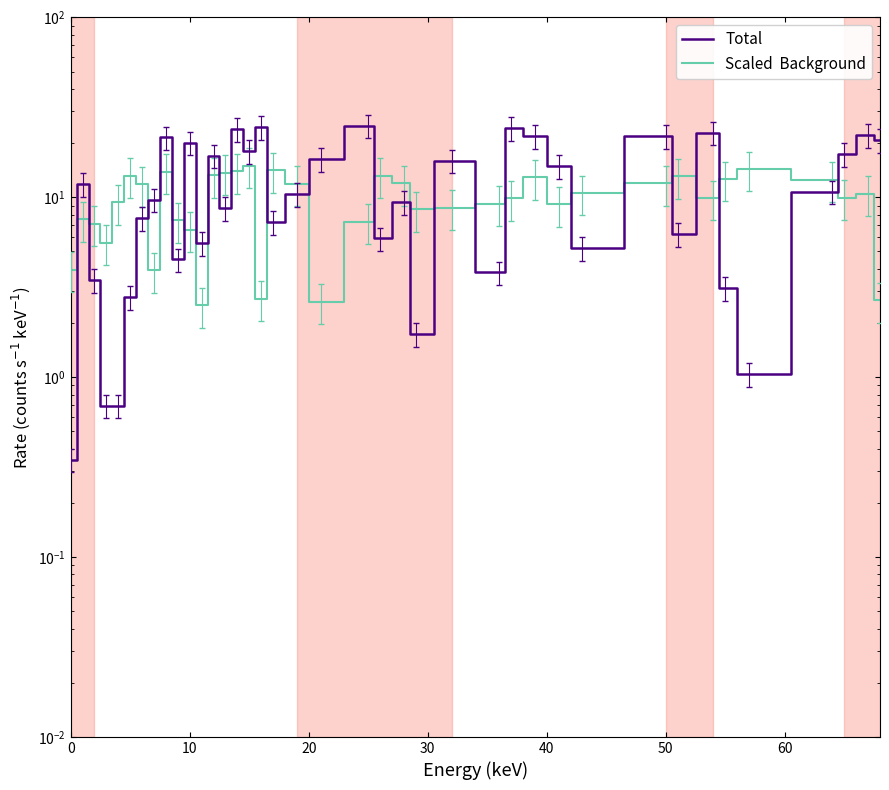

Is the value of Scaled  Background at 38 greater than the value of Total at 25?

No